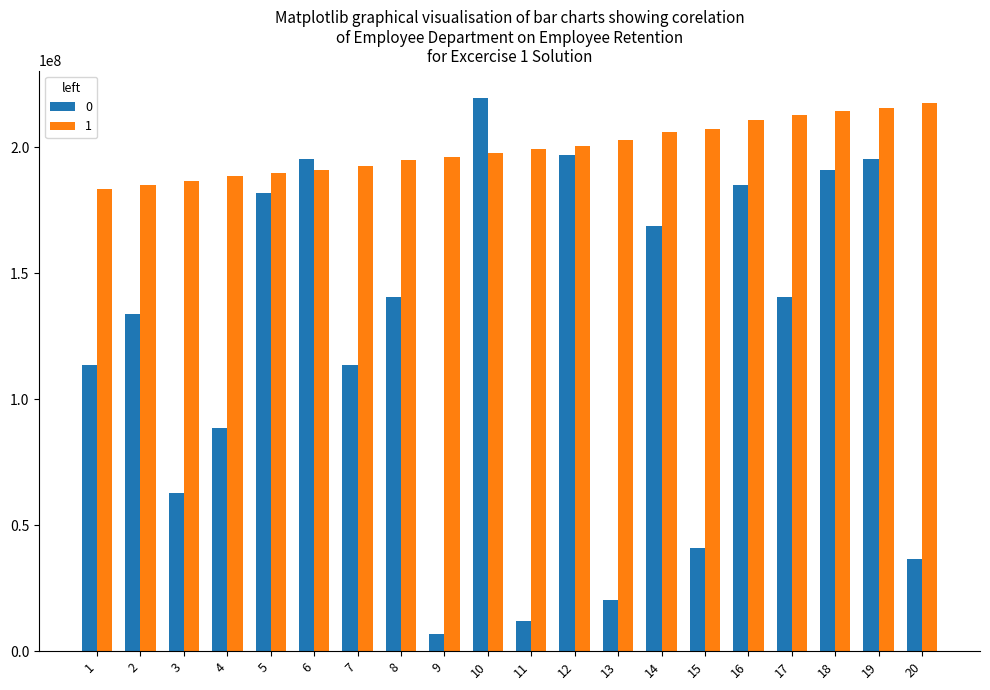

What is the spread (max minus min) of values at 11?

187029928